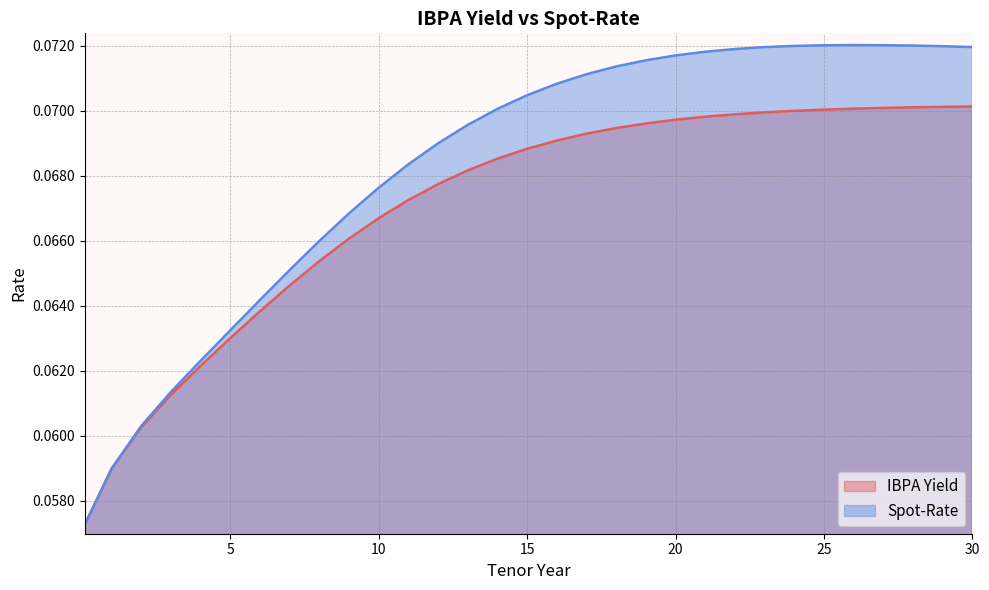

What is the label of the 15th point from the left?

14